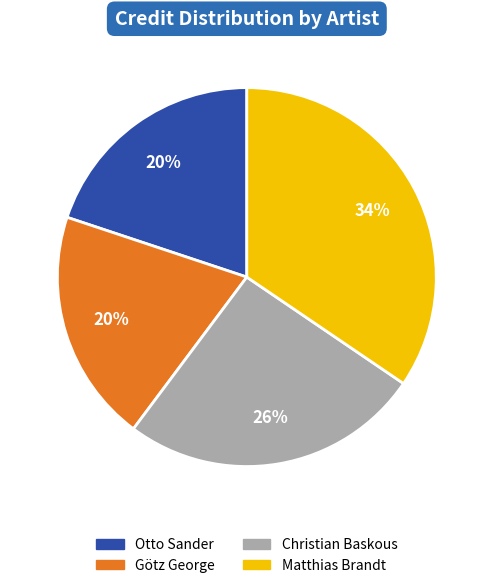

Is there a majority slice in this chart?

No